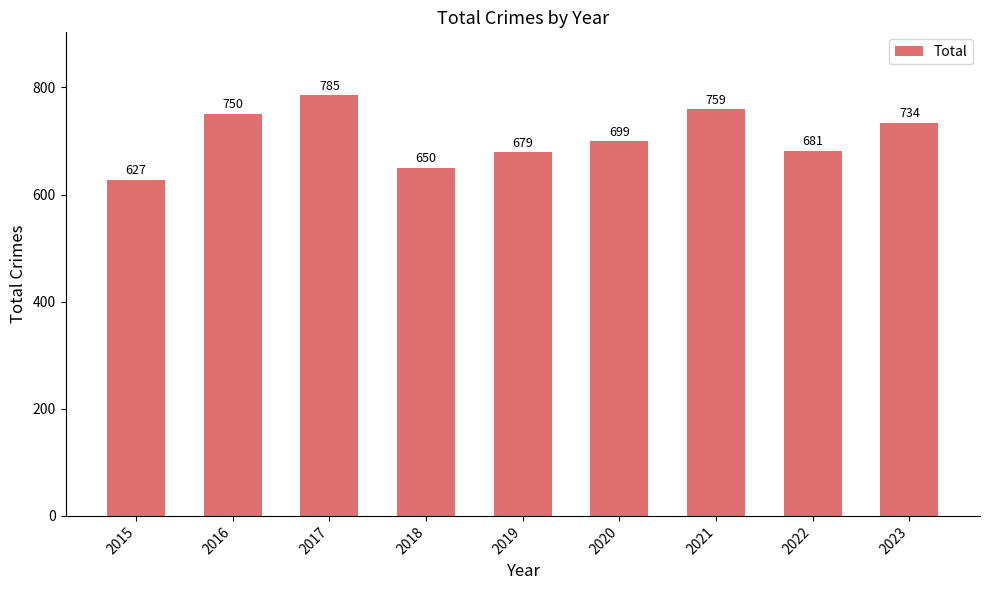

What is the smallest value displayed?

627